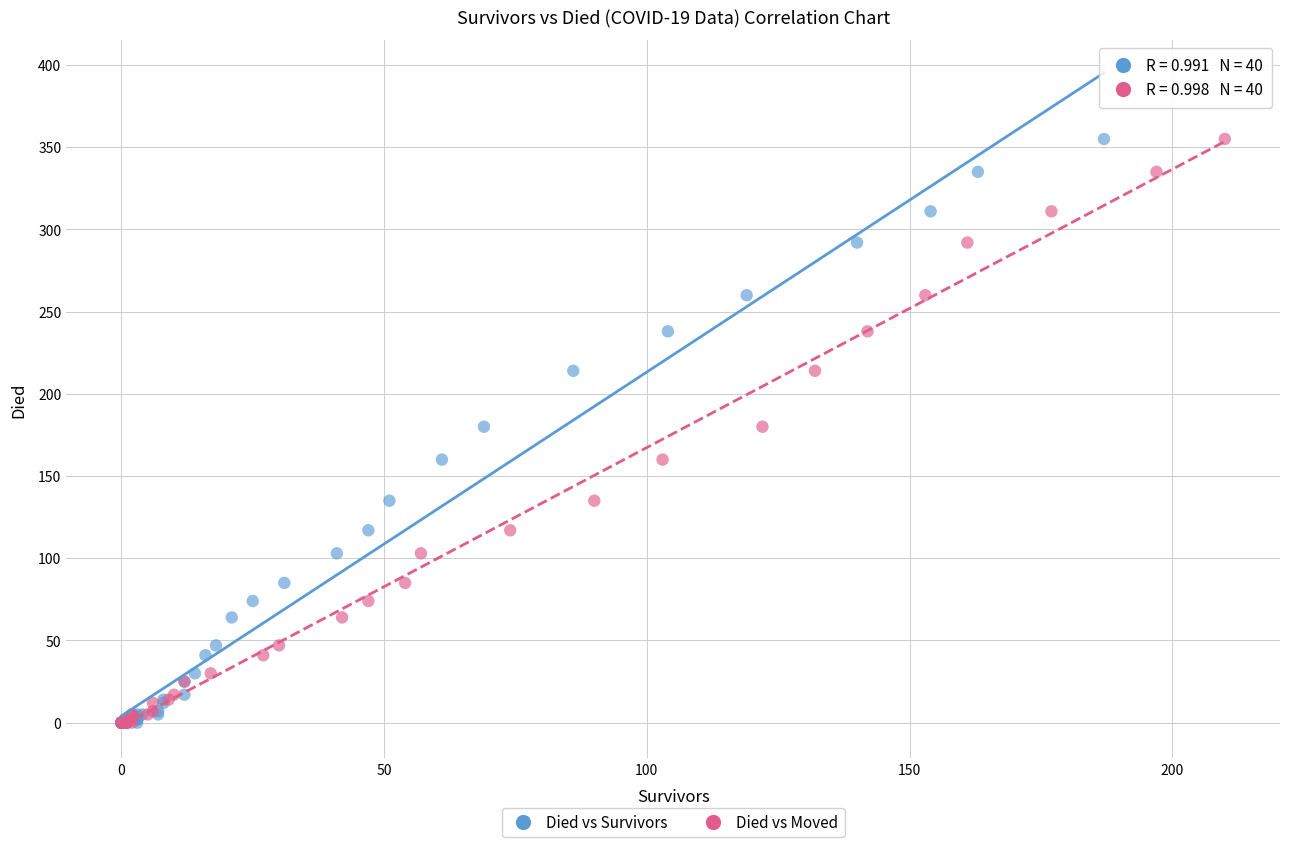

What are all the series names shown in the legend?

Died vs Survivors, Died vs Moved